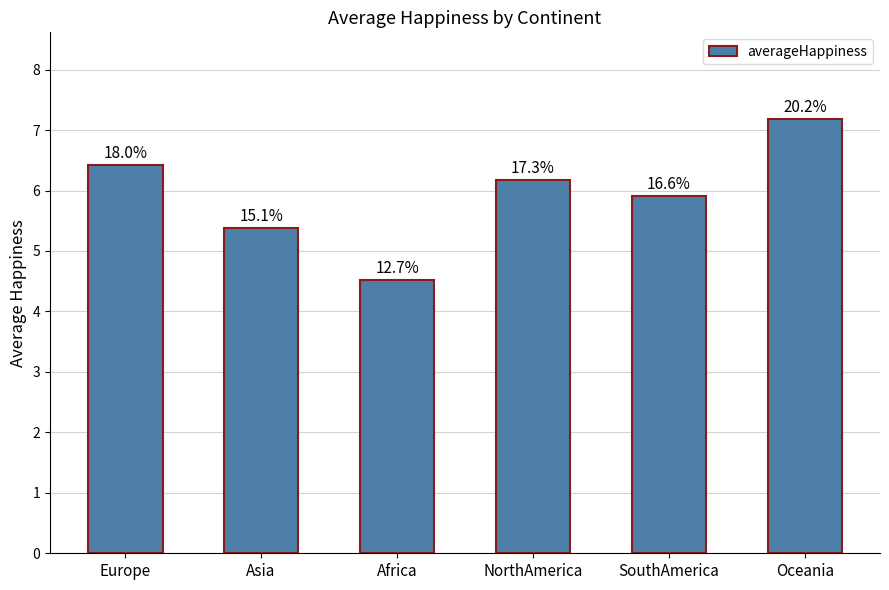

Are the bars horizontal?

No